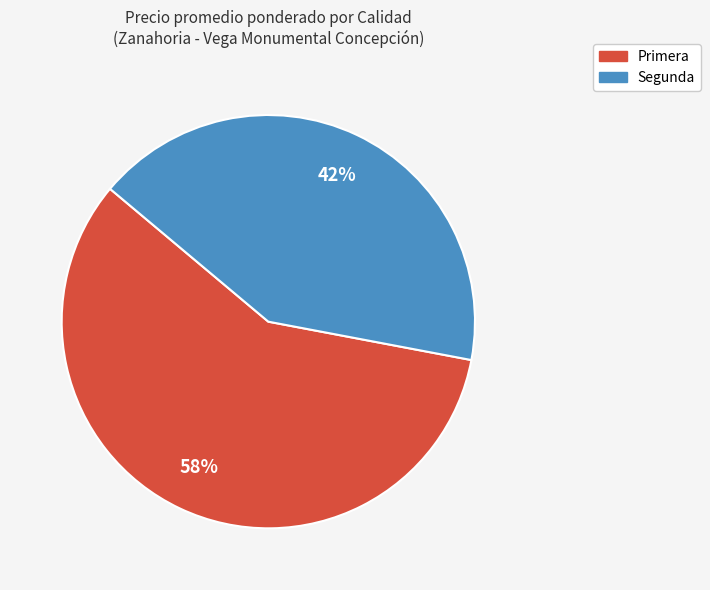

Which slice is the largest?

Primera